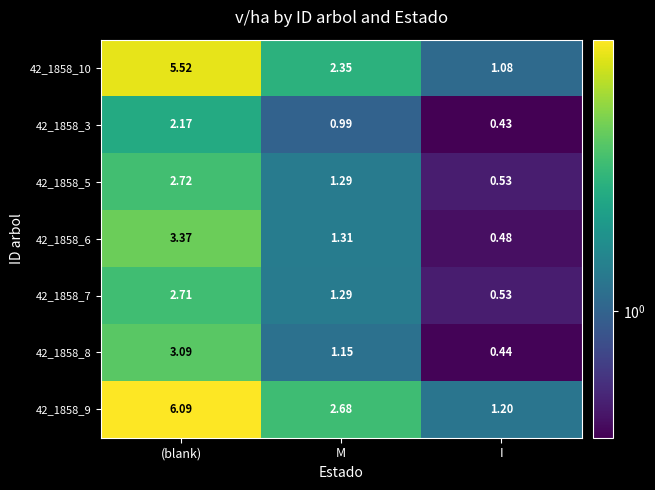

At which category is the sum across all series the highest?

(blank)